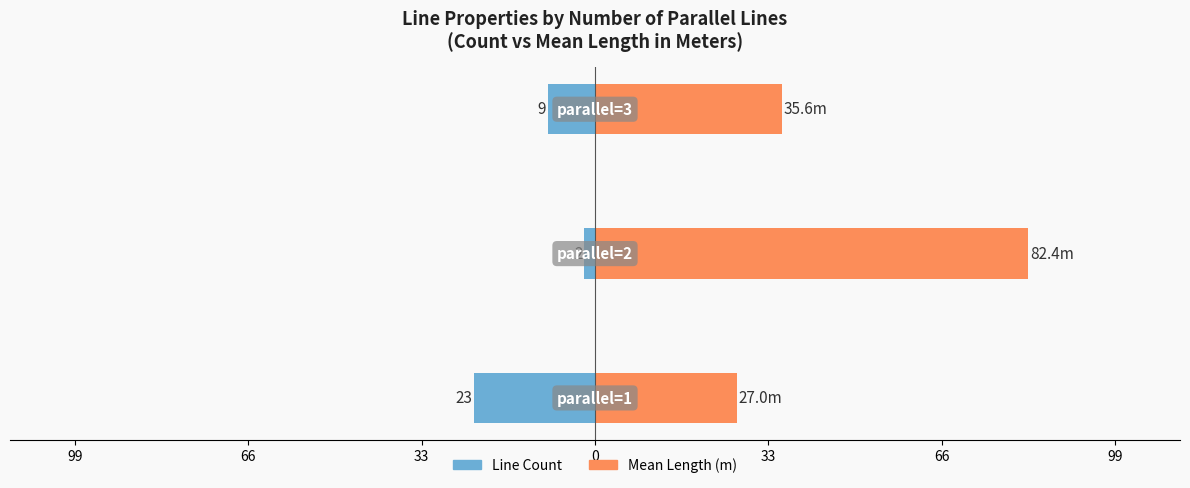

Reading left to right, transcribe all the data shown in this chart.

Line Count: 99=-23.0	66=-2.0	33=-9.0
Mean Length (m): 99=27.0	66=82.4	33=35.6